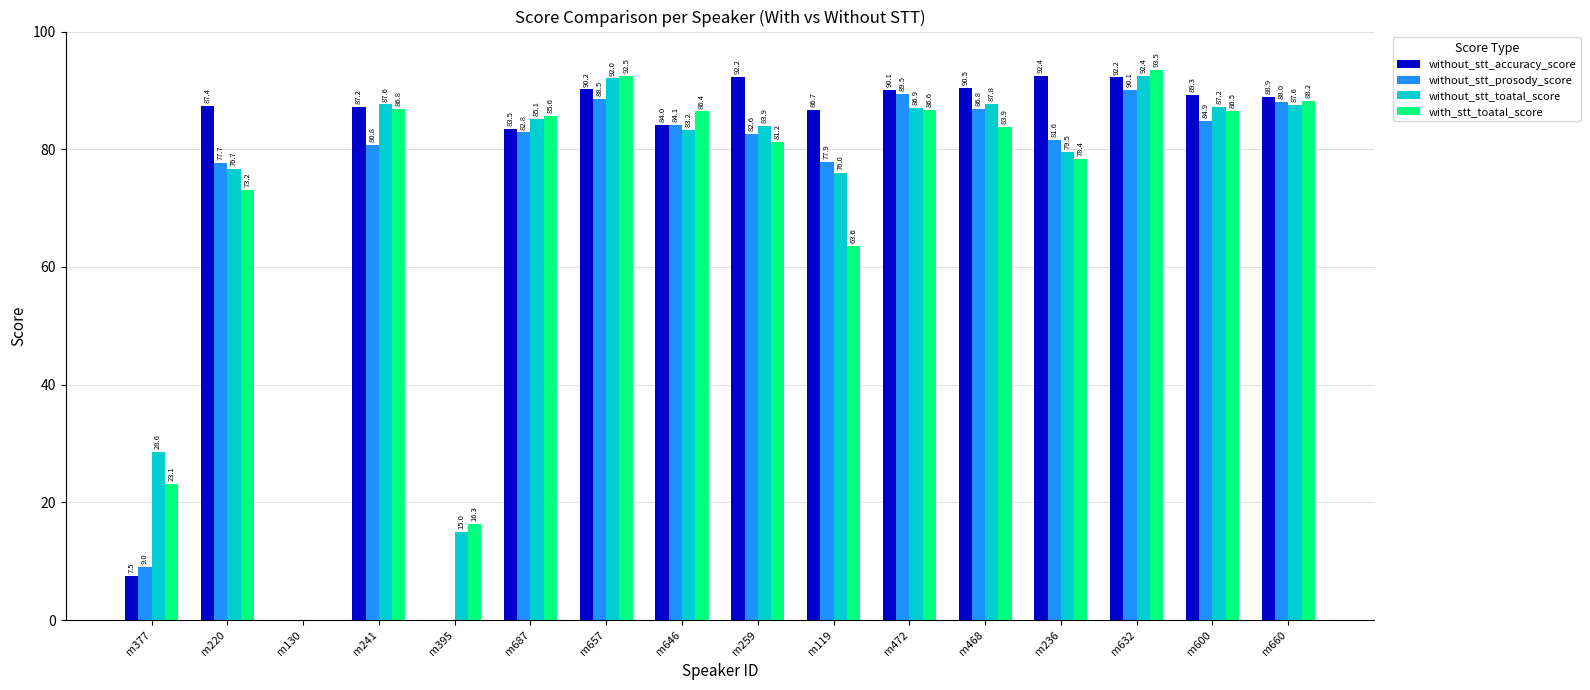

Between m395 and m259, which series saw the biggest shift?

without_stt_accuracy_score